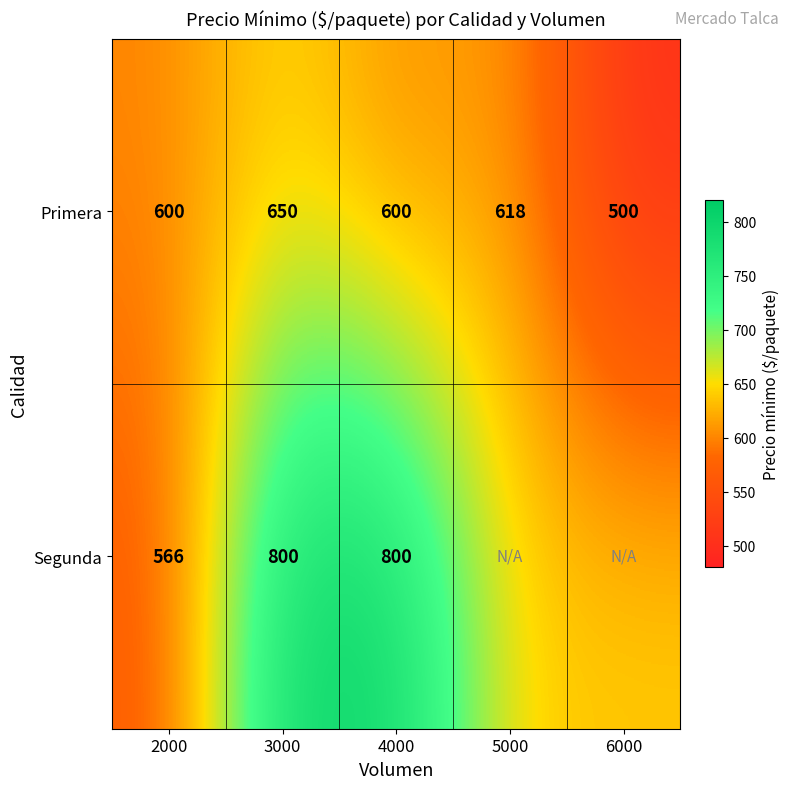

At 2000, list the series in order from largest to smallest.

Primera, Segunda